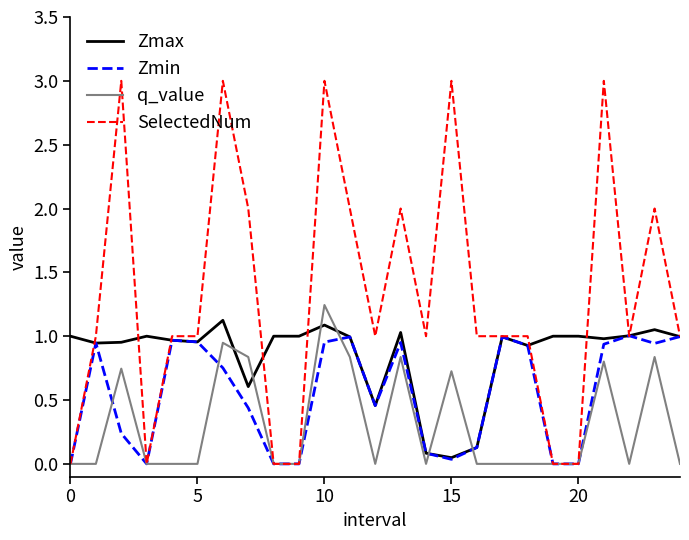

Which series has the largest range (max minus min)?

SelectedNum